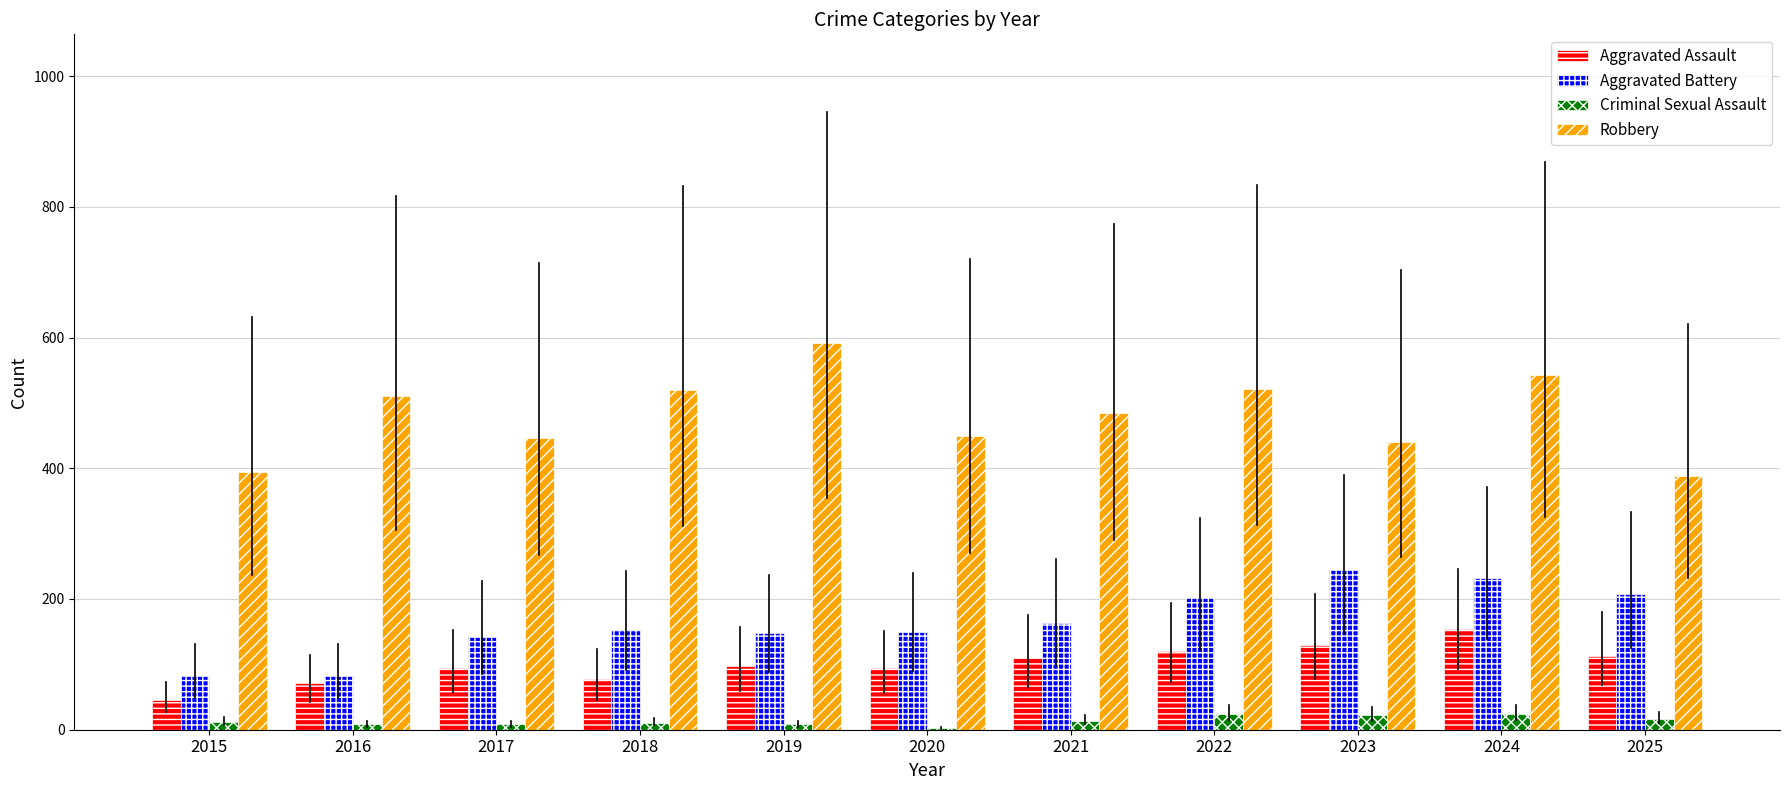

Which series has the largest total across all categories?

Robbery